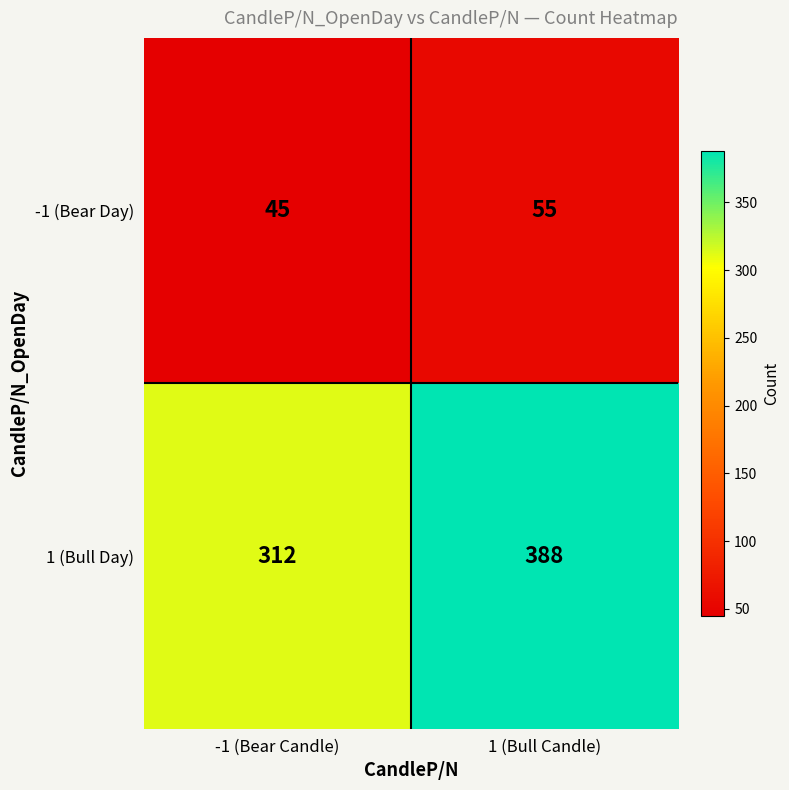

At which label does 1 (Bull Day) reach its minimum?

-1 (Bear Candle)